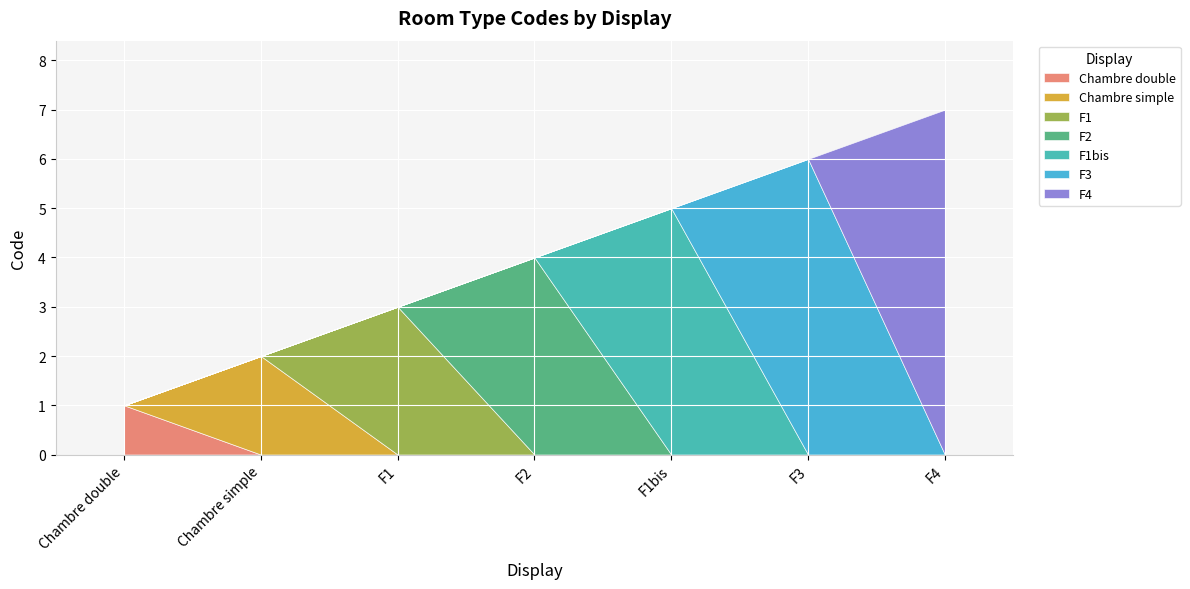

What is the ratio of the value at F1 to the value at F2?

0.8